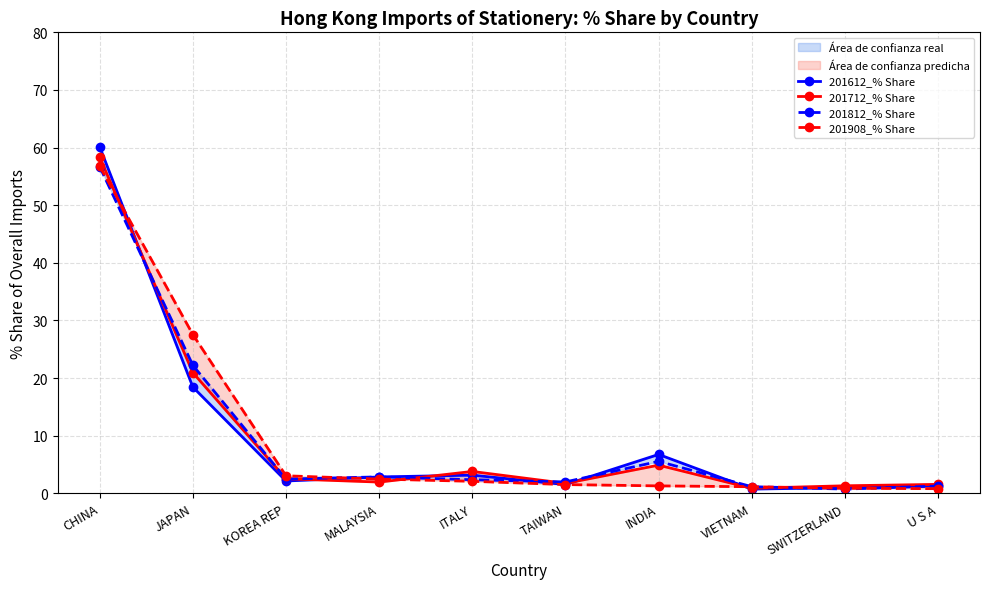

Is this an area chart (filled region under the line)?

No